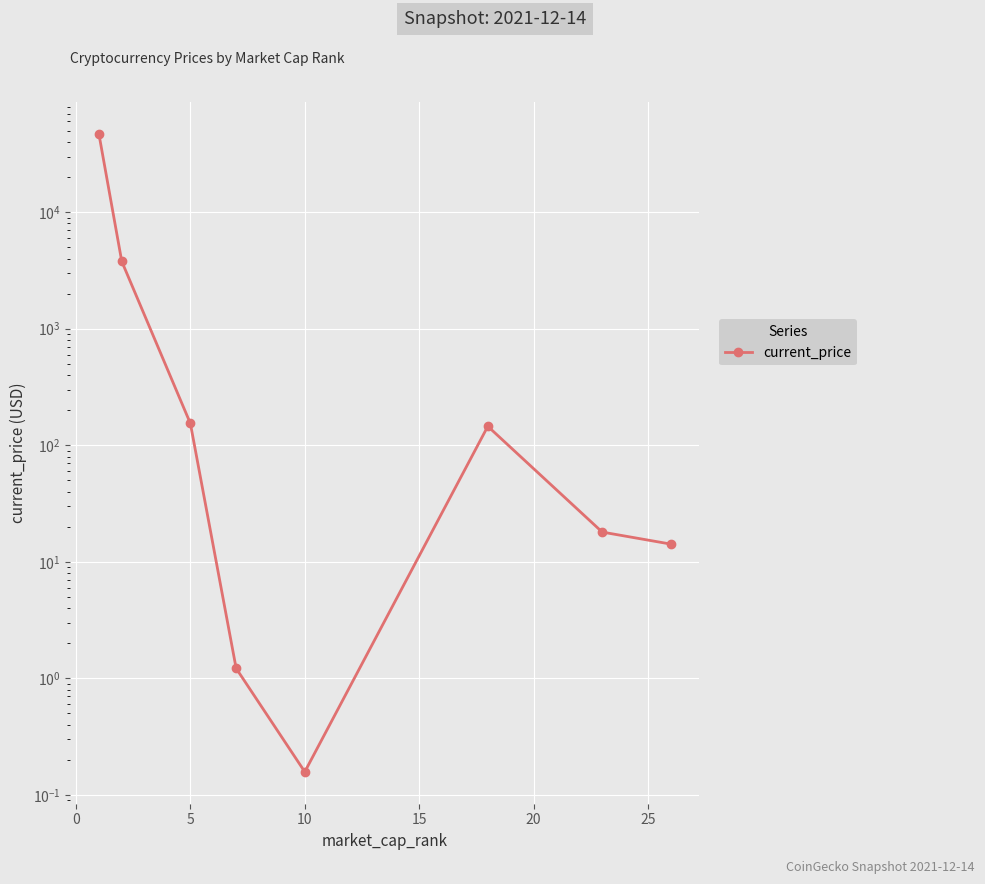

Reading left to right, extract all data points from this chart.

47061.0	3785.1	153.9	1.2	0.2	145.5	18.0	14.2